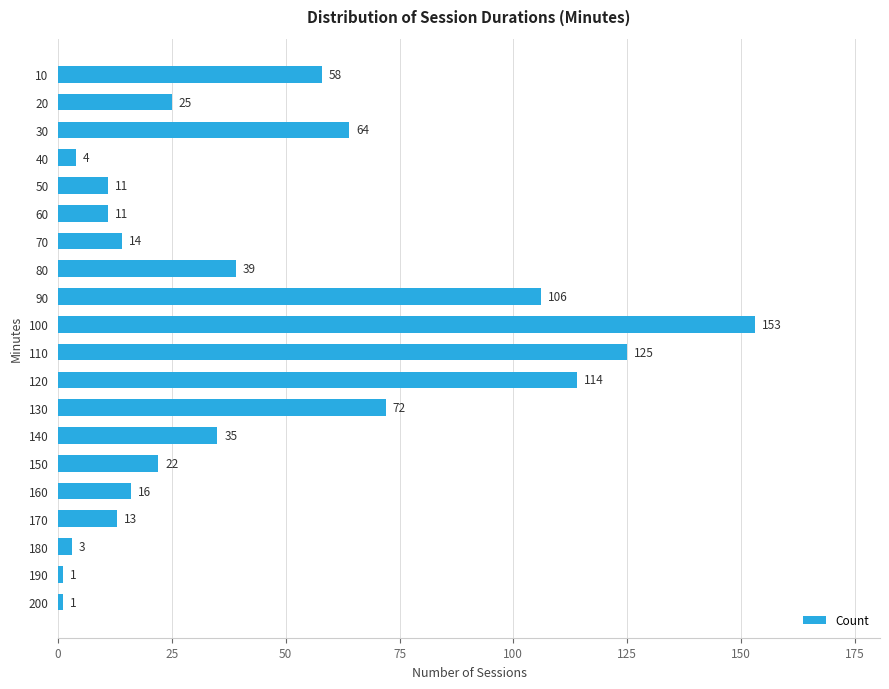

What is the difference between the second highest and second lowest values?

124